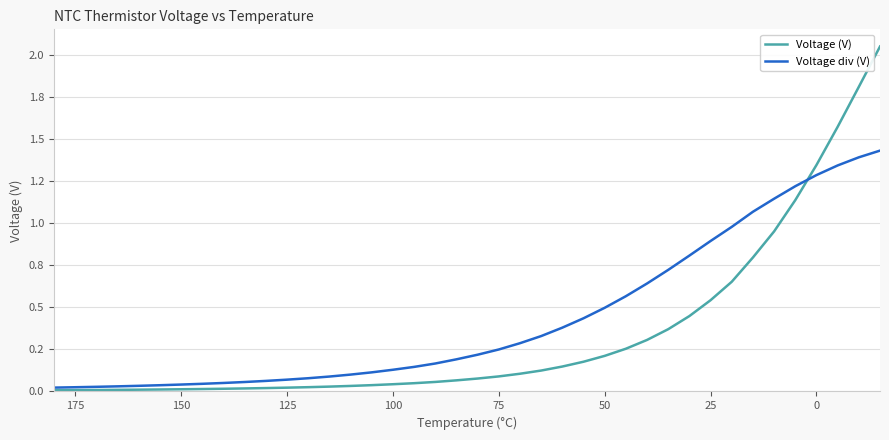

Read the Voltage div (V) value at 25.

0.9